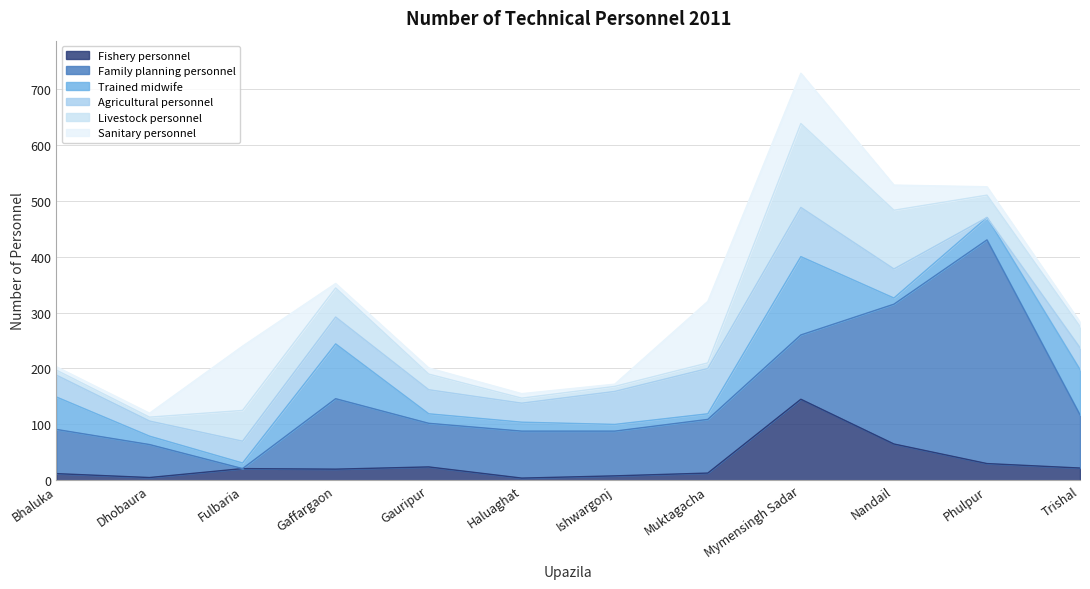

How many distinct data groups are displayed?

6